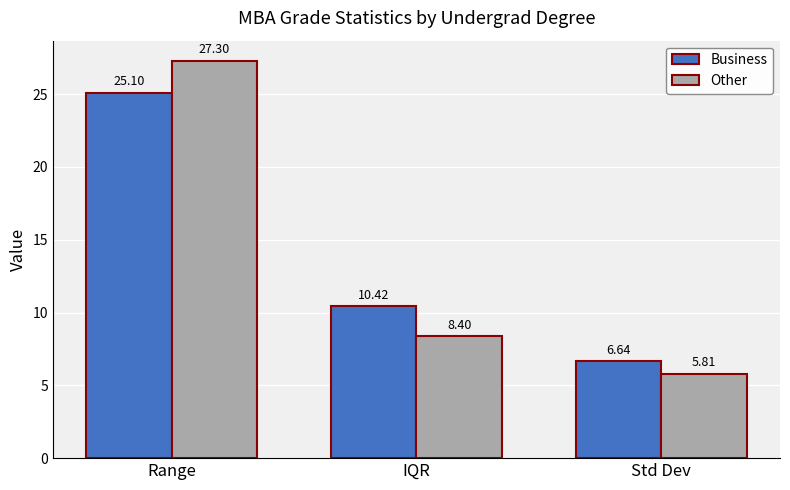

What is the average value of the Other series?

13.8